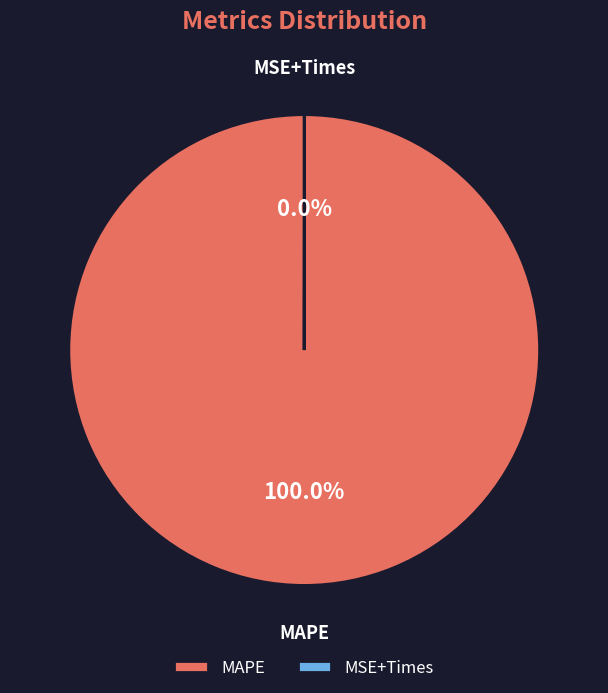

Does MAPE account for over 50% of the chart?

Yes